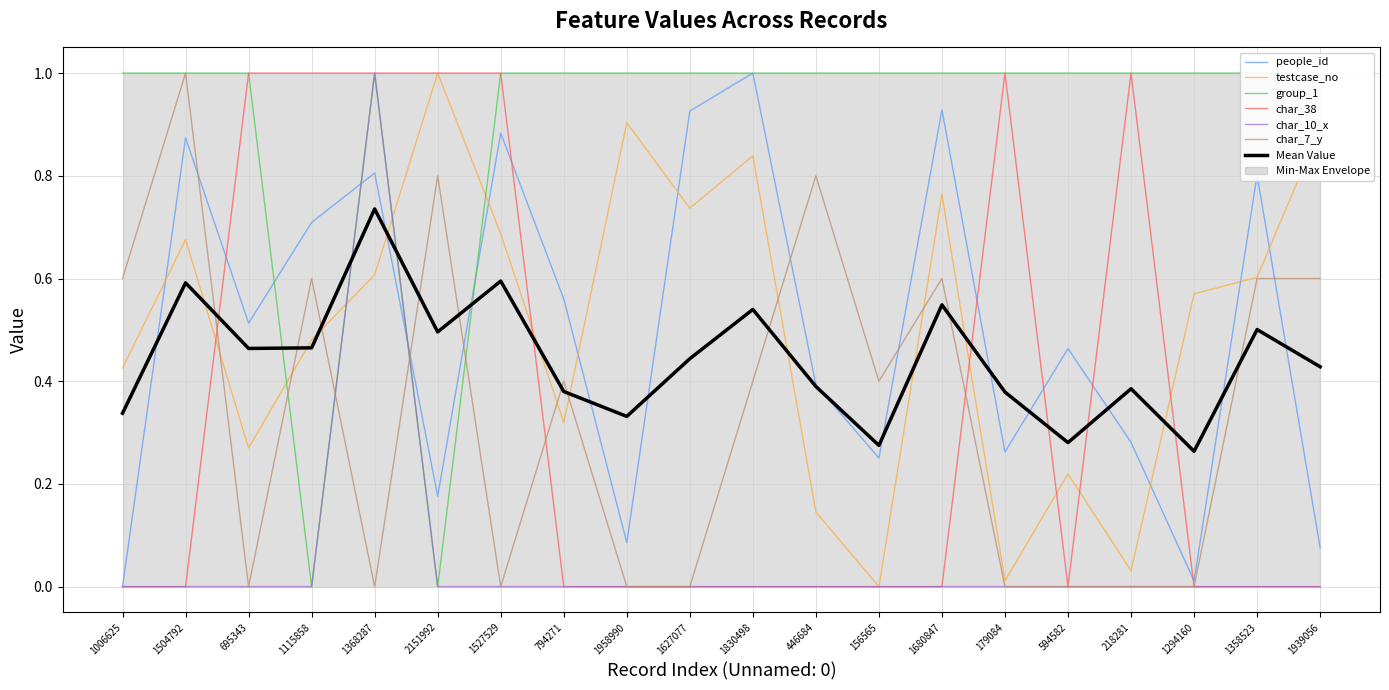

At how many categories does at least one series exceed 0?

20